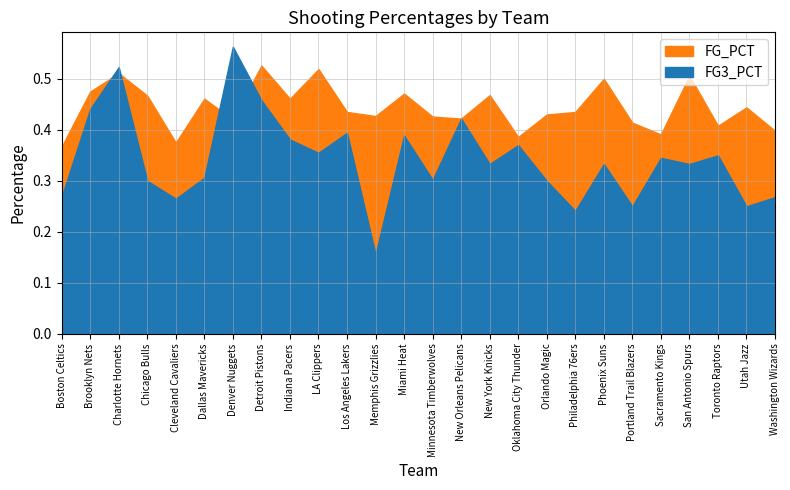

List the labels in order of FG_PCT value, smallest first.

Boston Celtics, Cleveland Cavaliers, Oklahoma City Thunder, Sacramento Kings, Washington Wizards, Toronto Raptors, Portland Trail Blazers, Denver Nuggets, New Orleans Pelicans, Minnesota Timberwolves, Memphis Grizzlies, Orlando Magic, Los Angeles Lakers, Philadelphia 76ers, Utah Jazz, Dallas Mavericks, Indiana Pacers, Chicago Bulls, New York Knicks, Miami Heat, Brooklyn Nets, Phoenix Suns, San Antonio Spurs, Charlotte Hornets, LA Clippers, Detroit Pistons